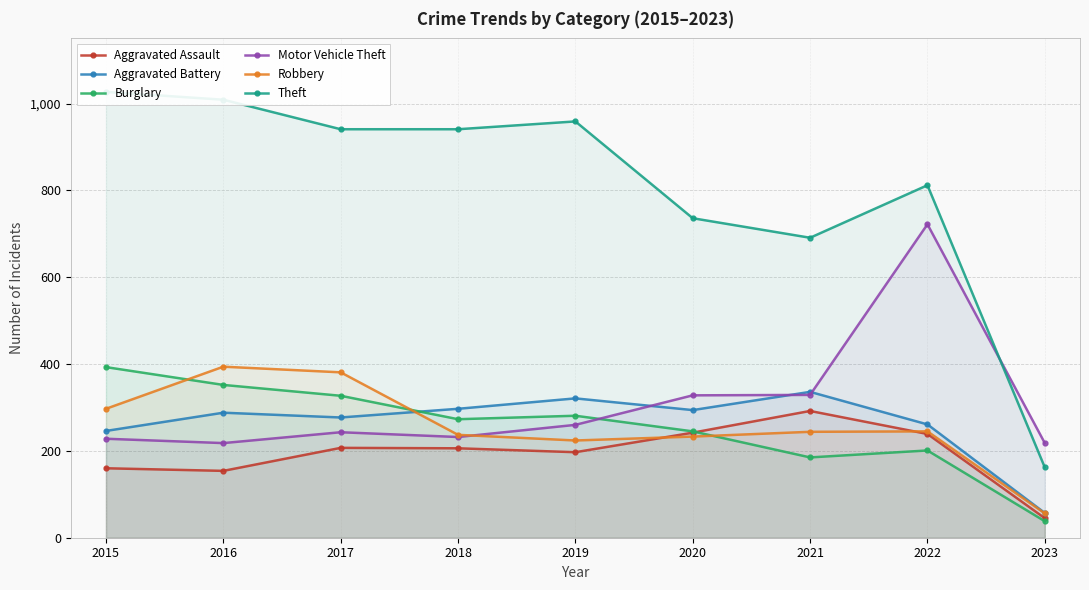

True or false: Theft has more than 2 interior local peaks.

False